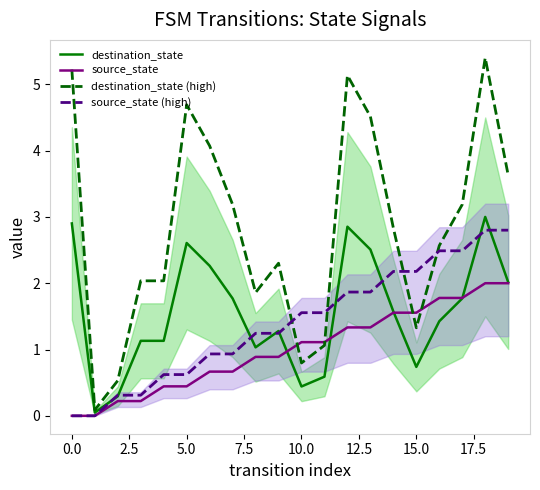

After their last crossing, which series has the higher values: source_state or destination_state (high)?

destination_state (high)